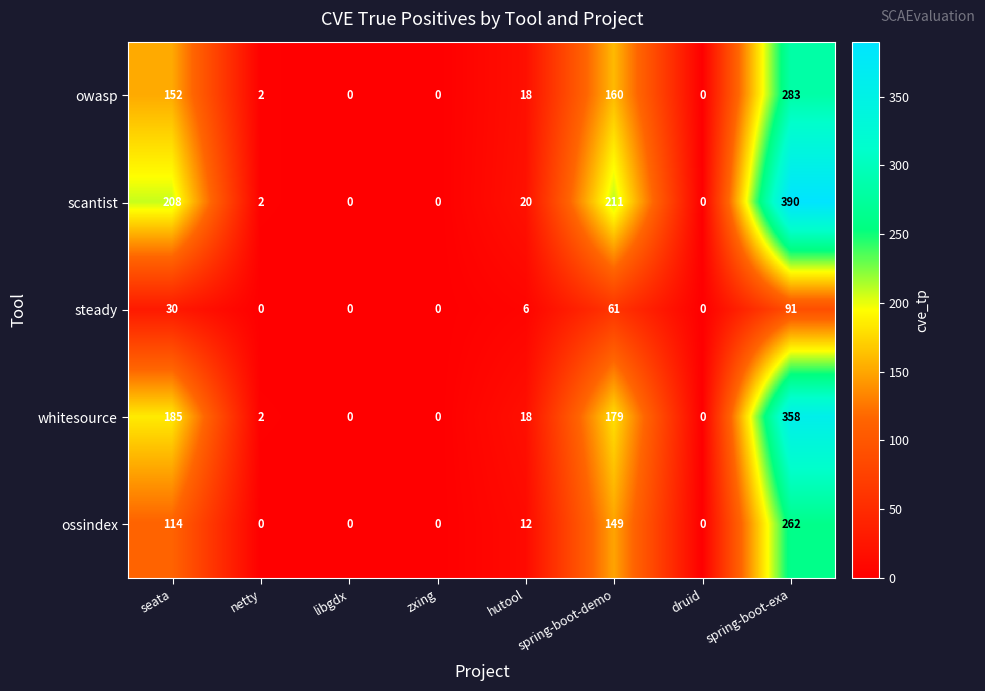

What is the difference between the maximum and minimum values in the owasp series?

283